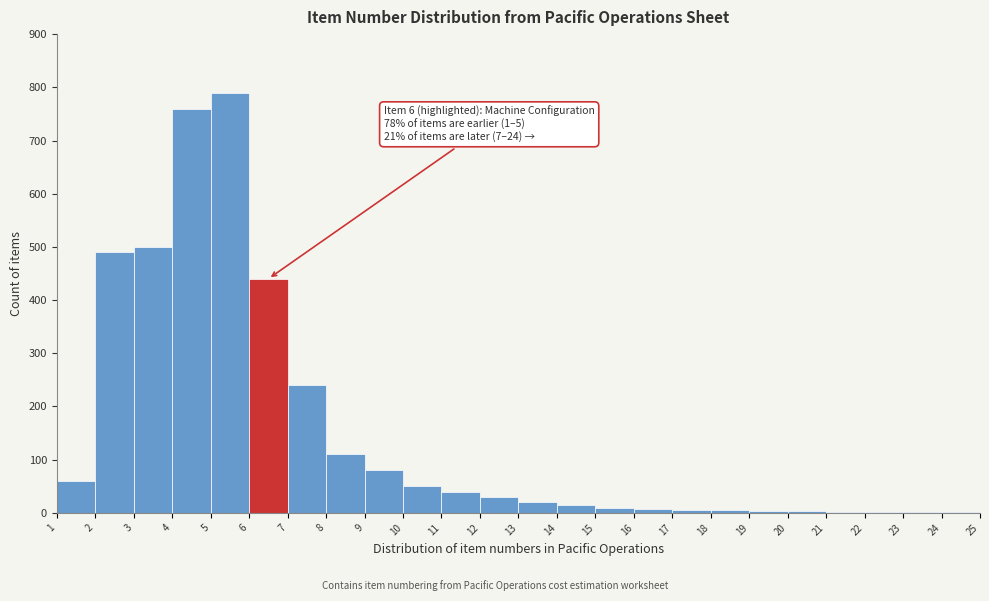

What is the change in value from 5 to 10?

-740